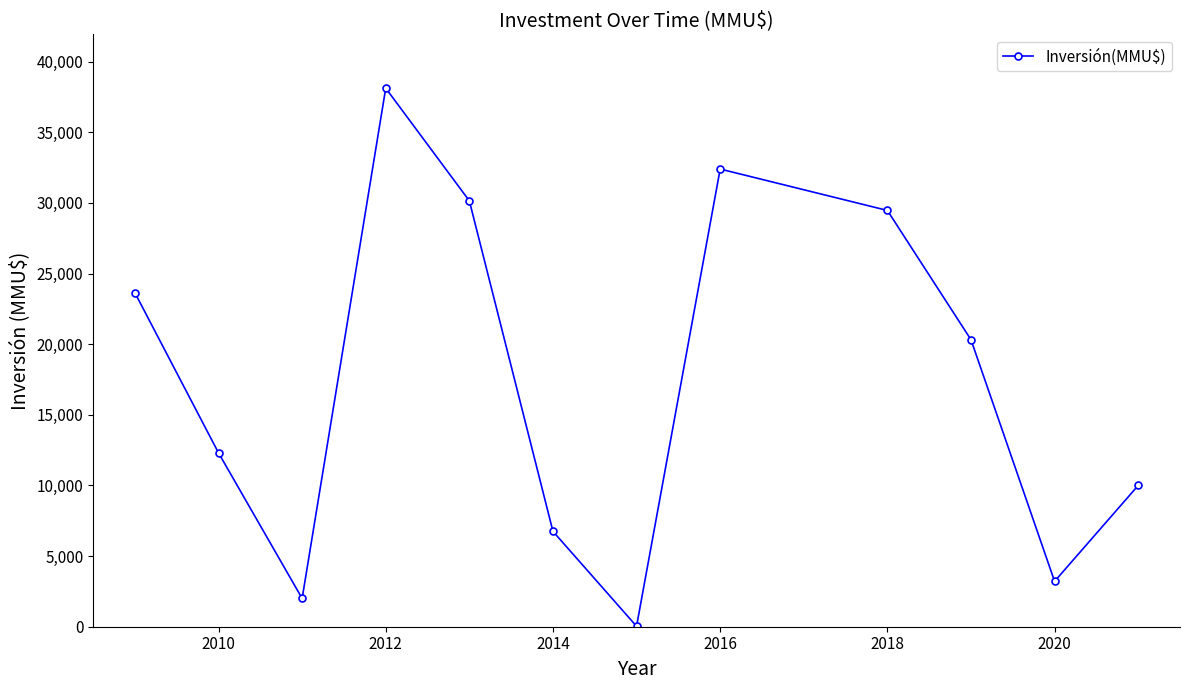

What is the average value?

17366